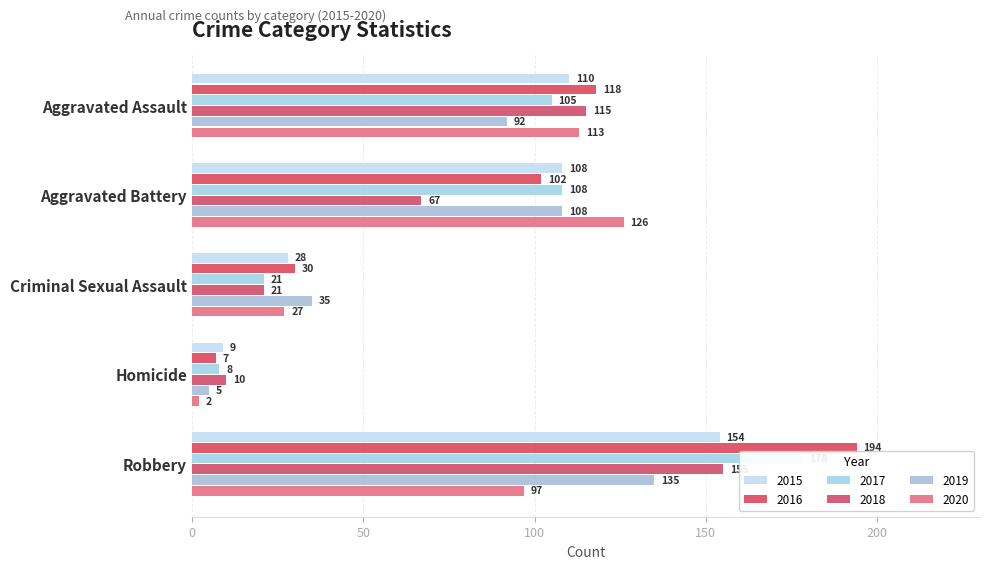

Between Criminal Sexual Assault and Homicide, which is larger?

Criminal Sexual Assault